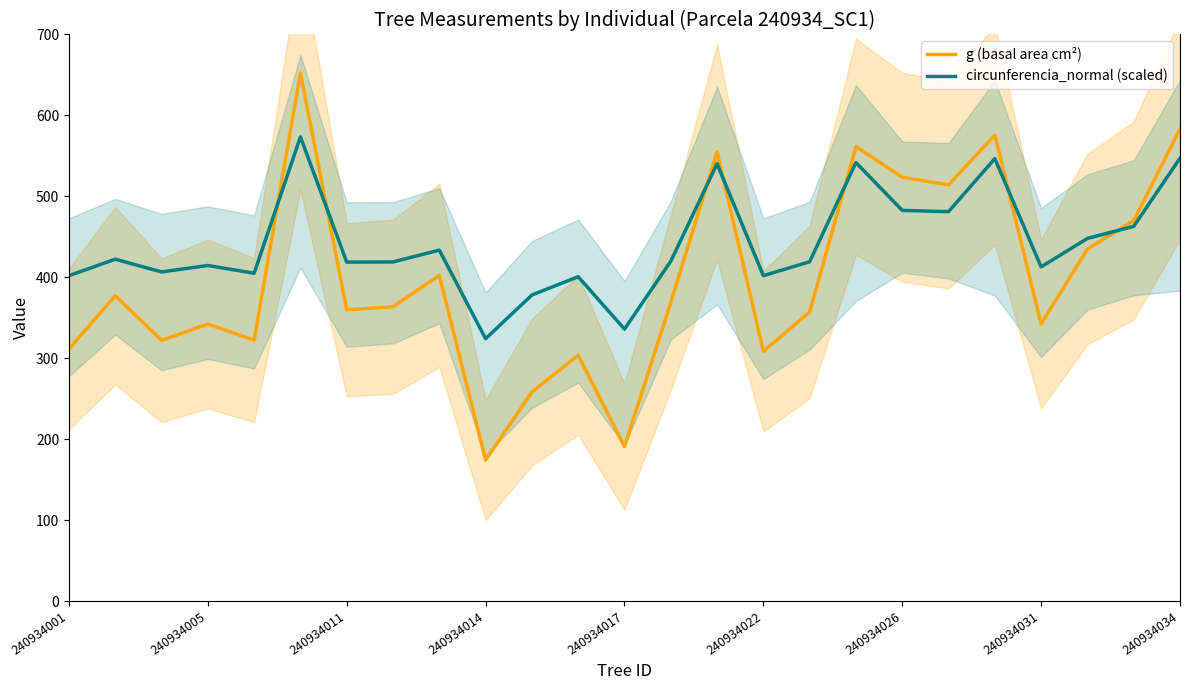

The g (basal area cm²) series shows 650.0 at 13. True or false?

False